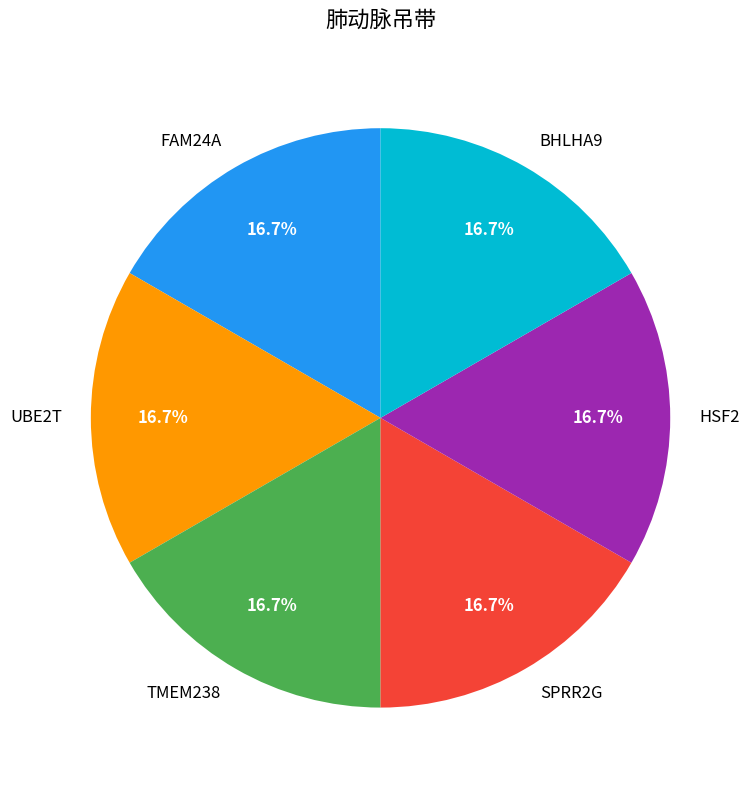

What percentage is NOT represented by BHLHA9?

83.3%